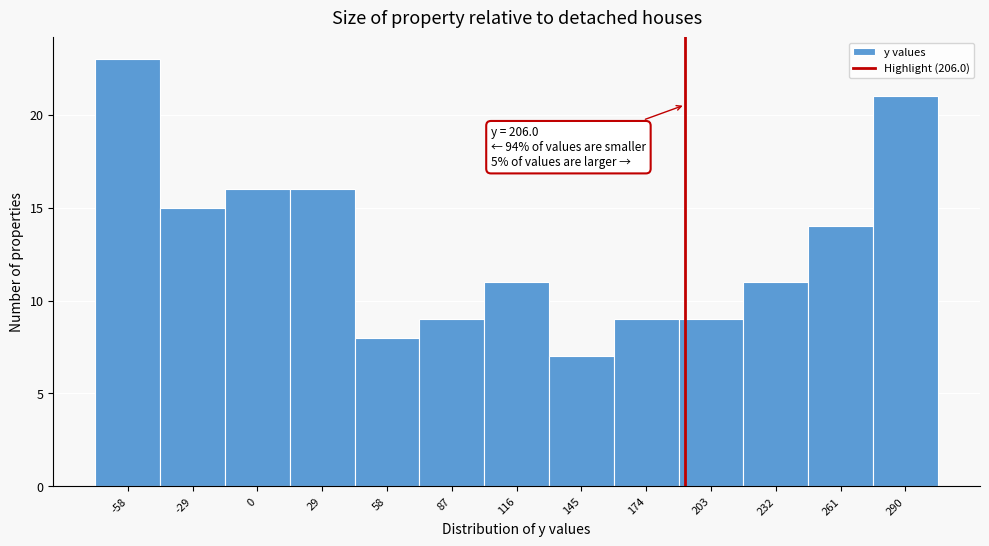

Reading left to right, list all the values displayed in this chart.

23	15	16	16	8	9	11	7	9	9	11	14	21